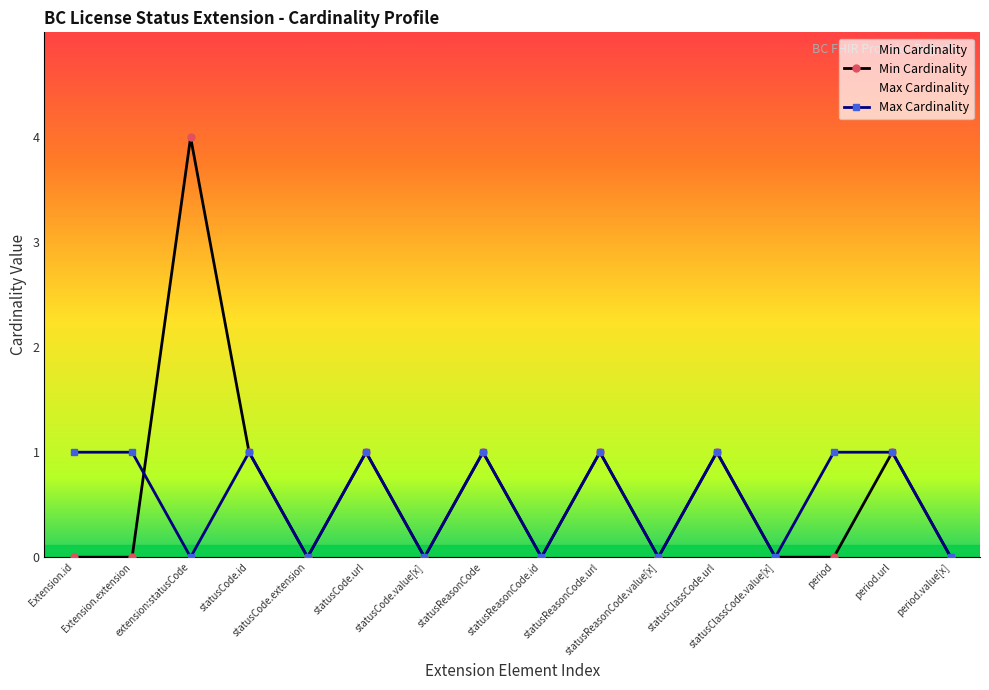

The Max Cardinality series shows 0 at statusClassCode.value[x]. True or false?

True